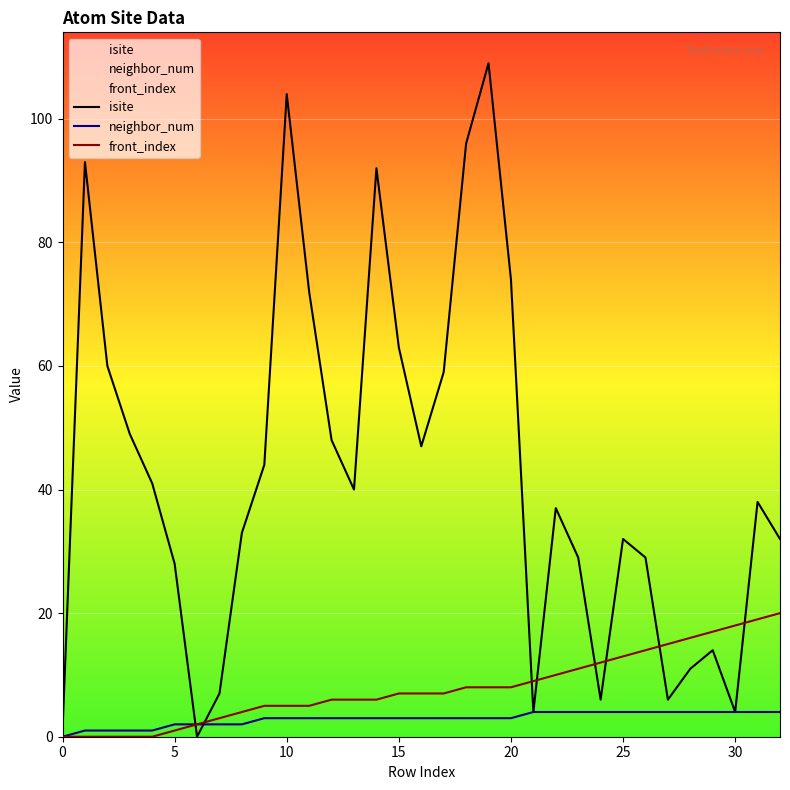

What is the value of the isite point at the 2nd from the left?

93